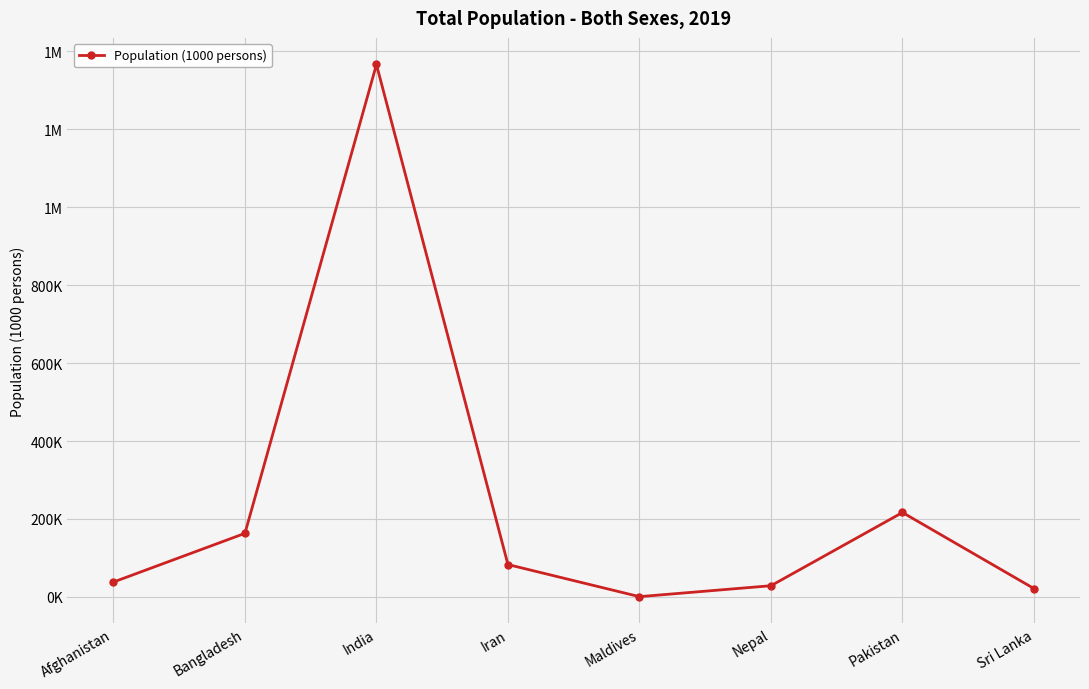

What is the greatest value displayed?

1366418